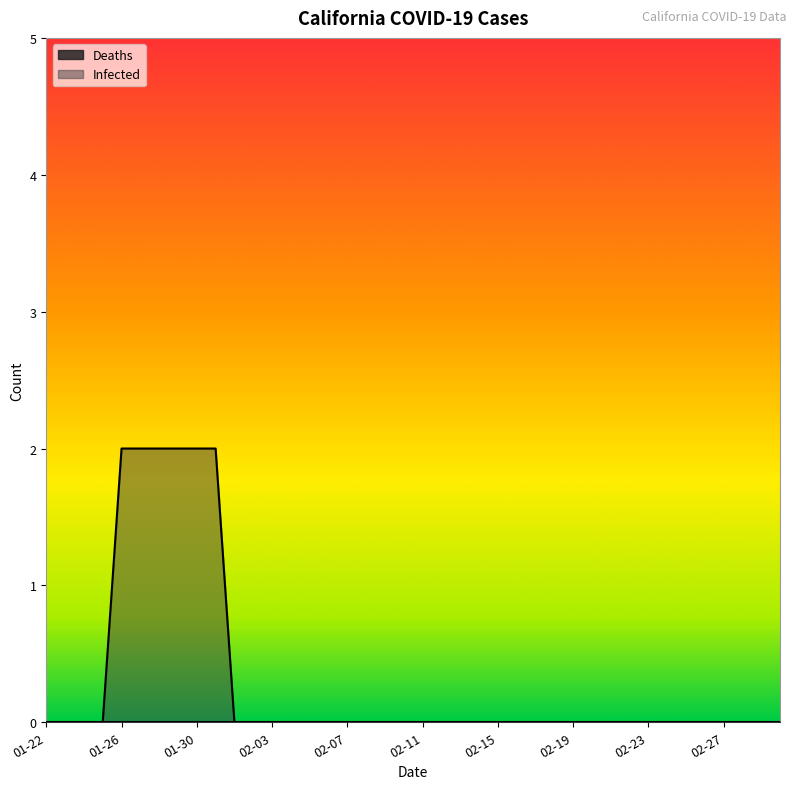

How many values are above zero?

6